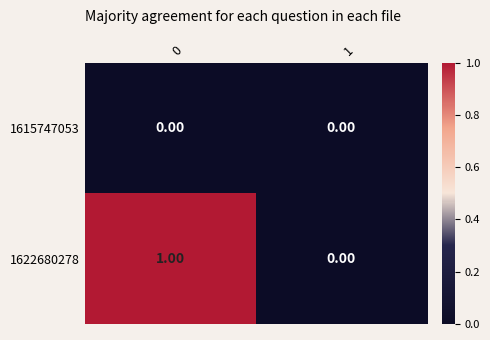

Which series changed the most between 0 and 1?

1622680278